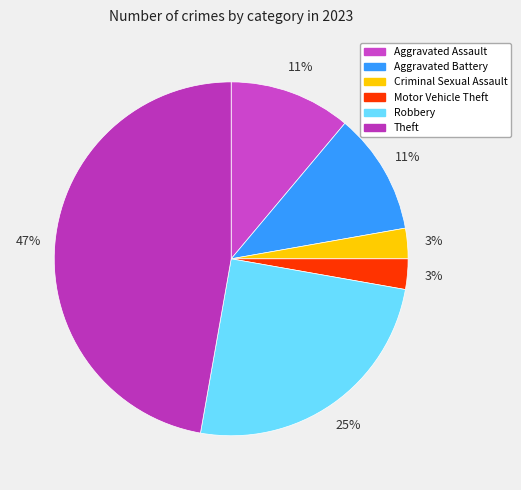

Count the number of slices in the pie.

6